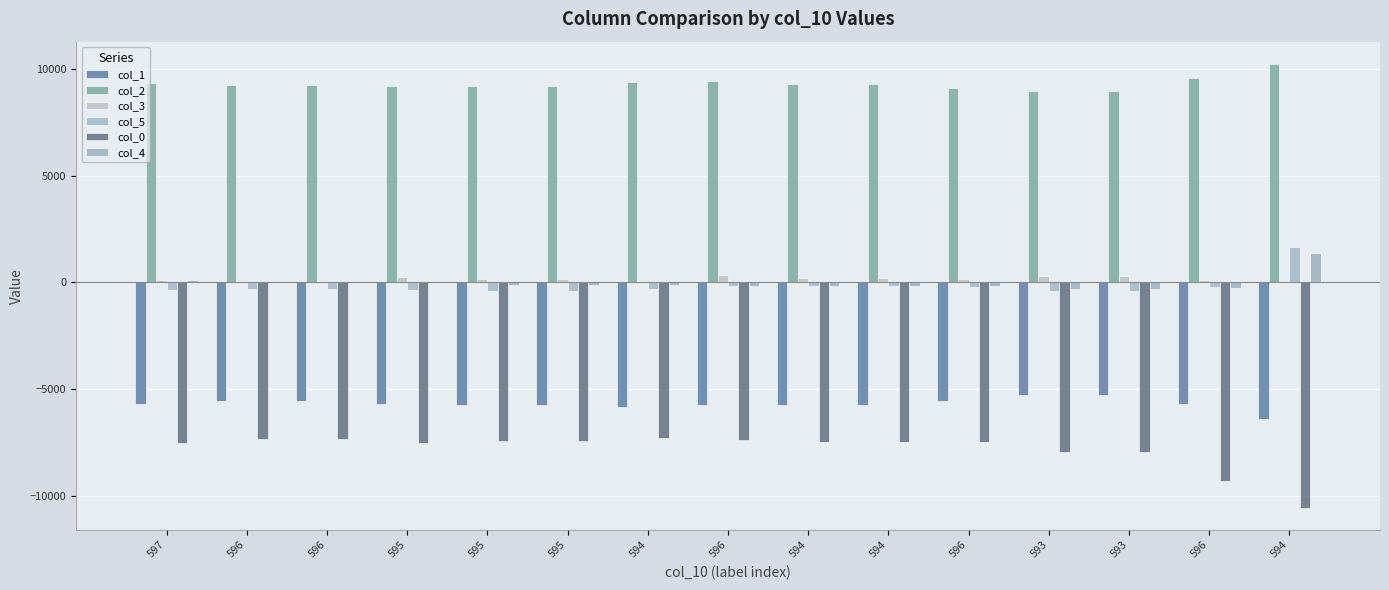

What is the difference between the col_1 values at 594 and 596?

40